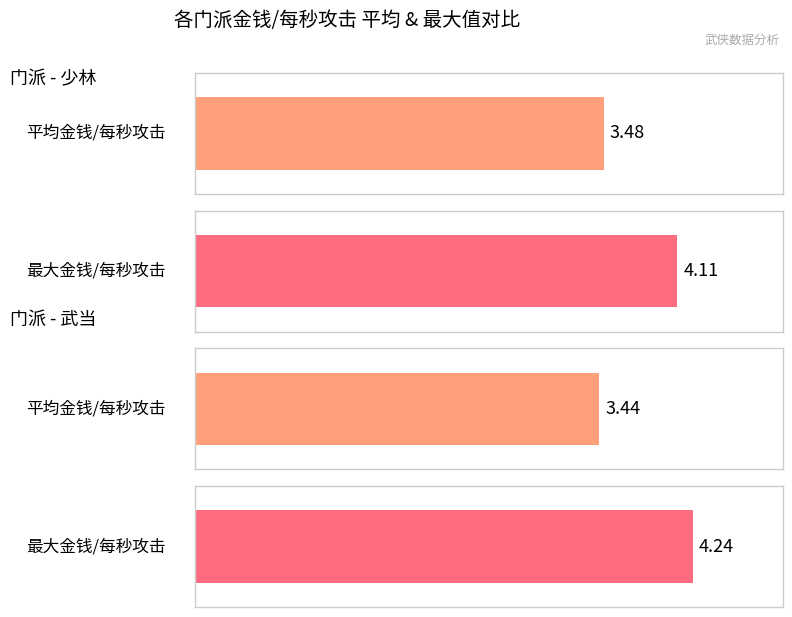

What is the total value across all series at 少林?

7.6